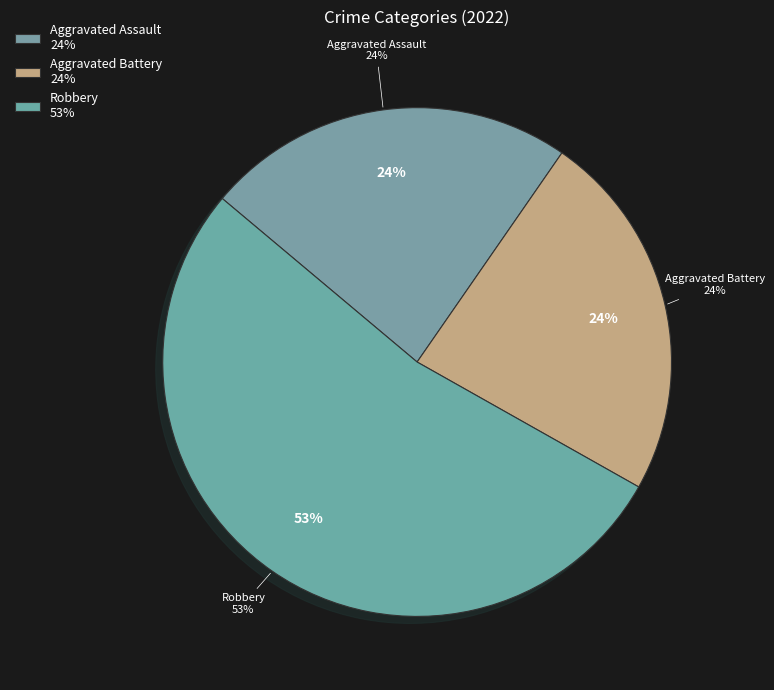

To the nearest percent, what portion does Aggravated Battery represent?

24%